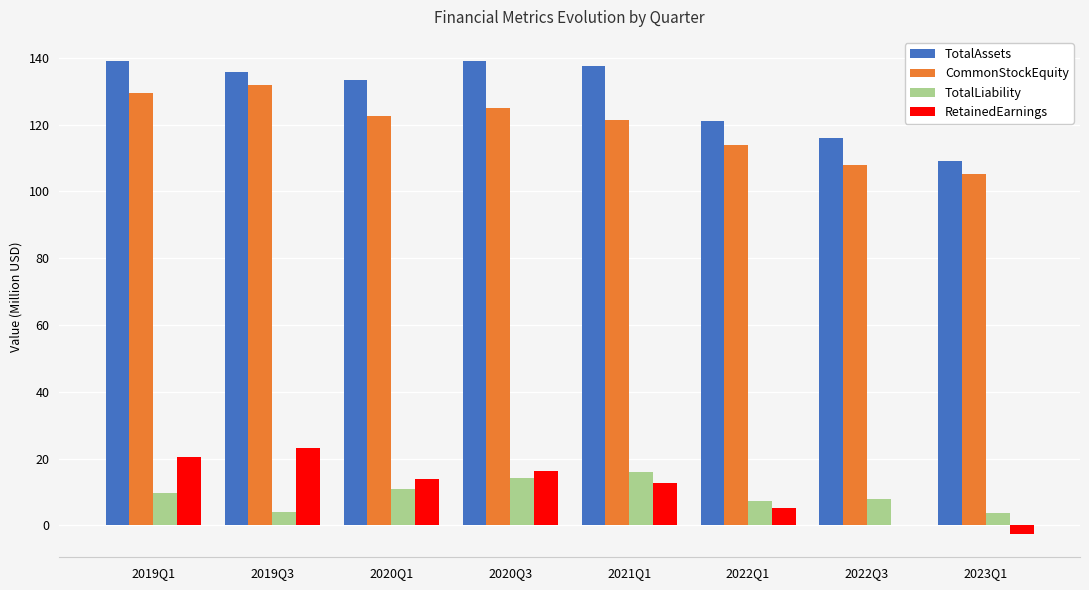

How many data points does each series have?

8